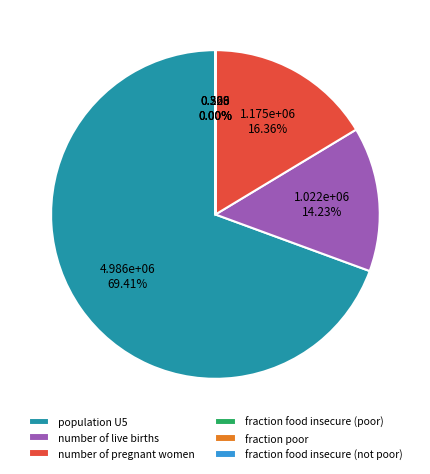

Is there a majority slice in this chart?

Yes